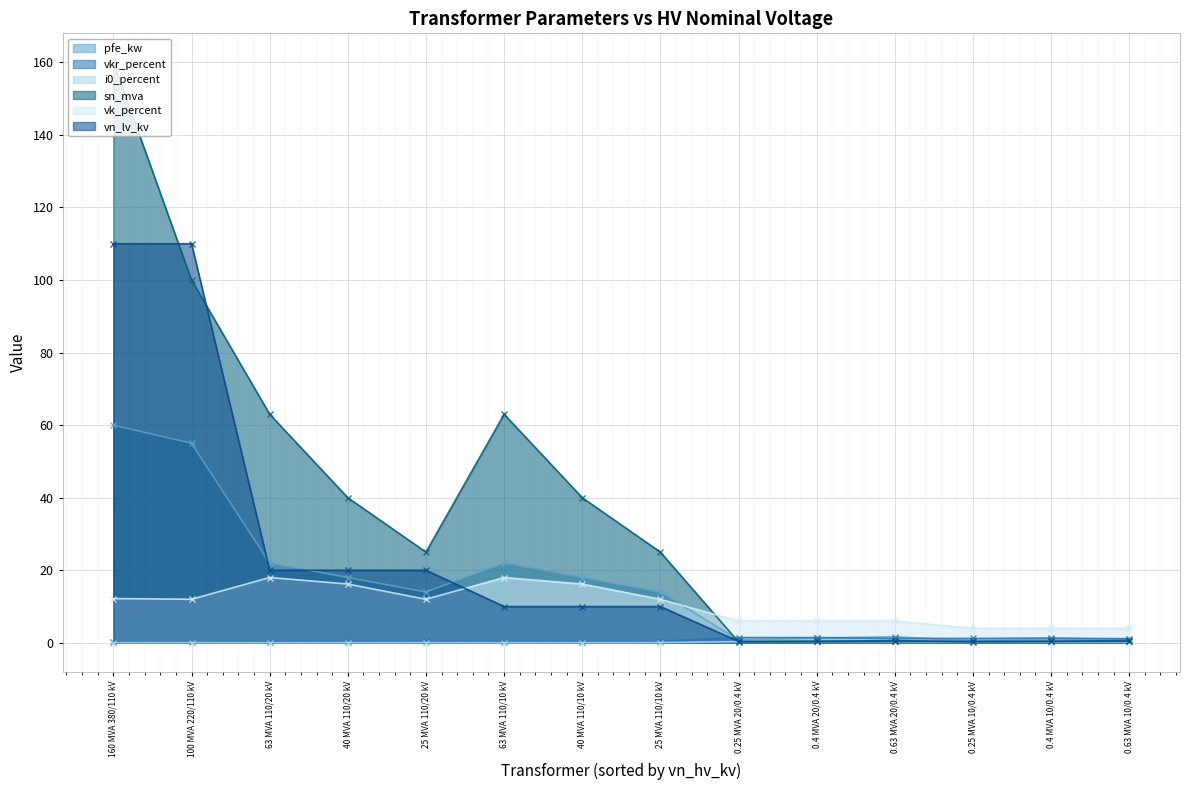

What is the average value of the pfe_kw series?

16.4